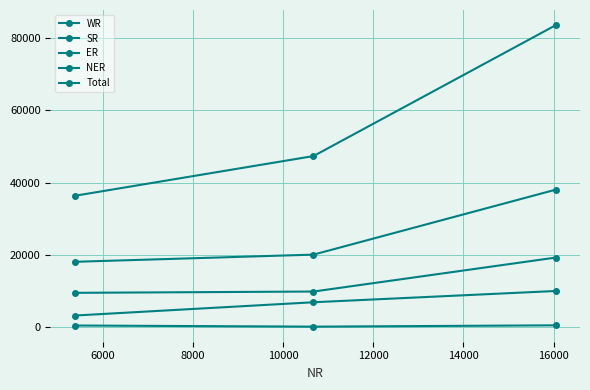

How many lines are shown in the chart?

5